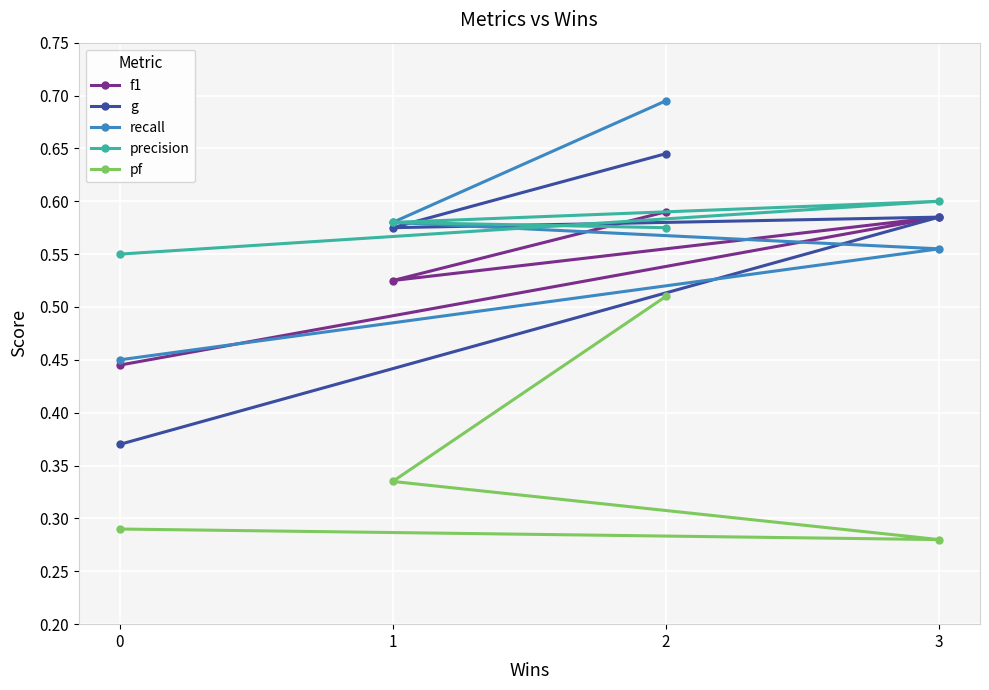

At which category does g reach its first local peak?

3